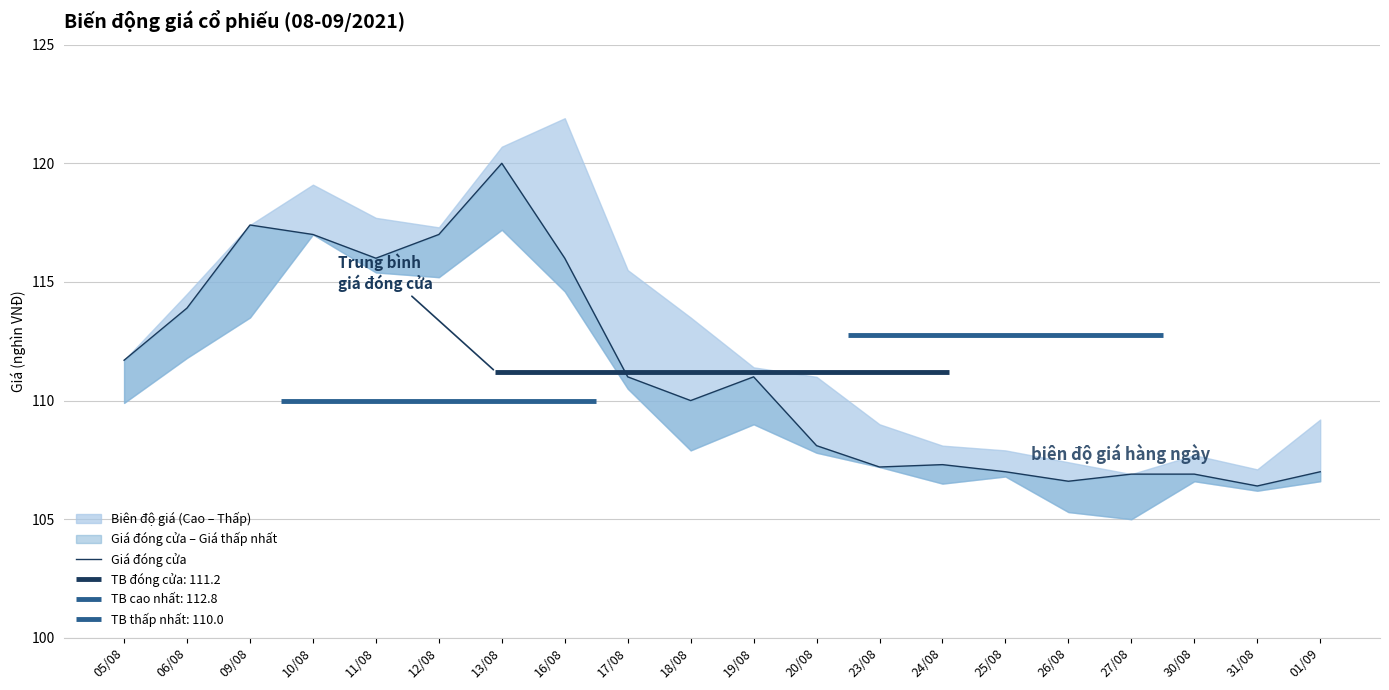

Between 31/08 and 12/08, which is larger?

12/08